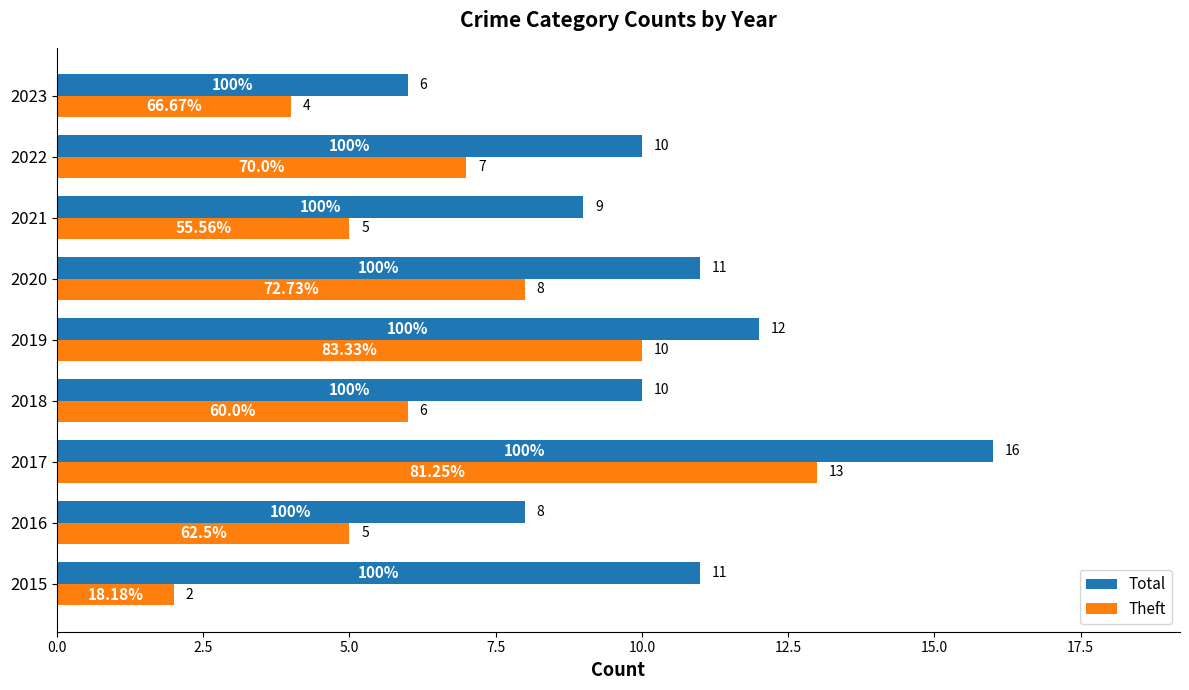

Which series changed the most between 2020 and 2021?

Theft